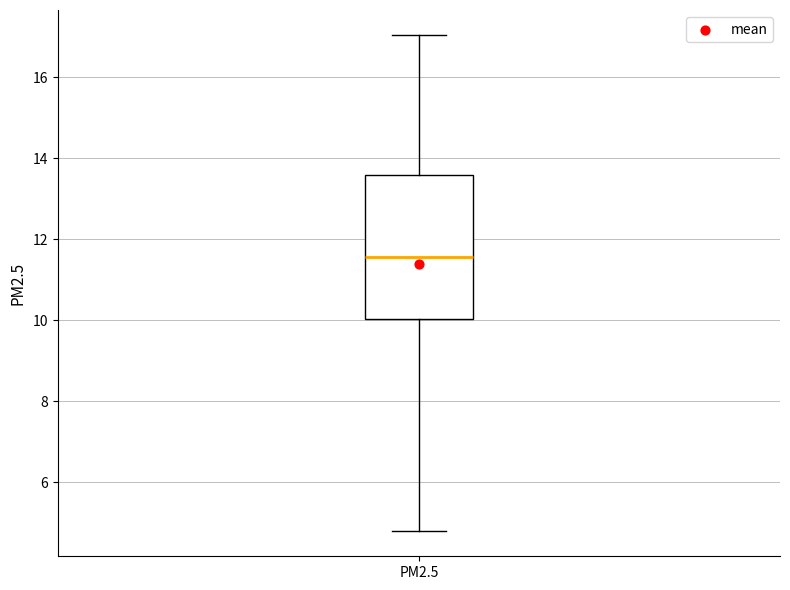

Where is the lower edge of the box for PM2.5 on the y-axis? The values are not printed on the chart, so give them approximately, as read against the axis.

10.0